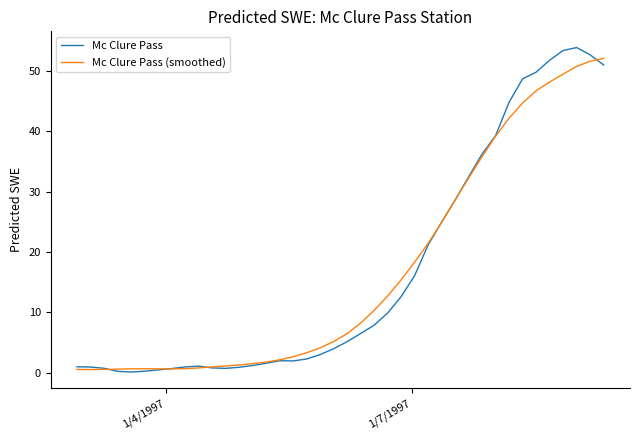

Which series has the widest spread of values?

Mc Clure Pass